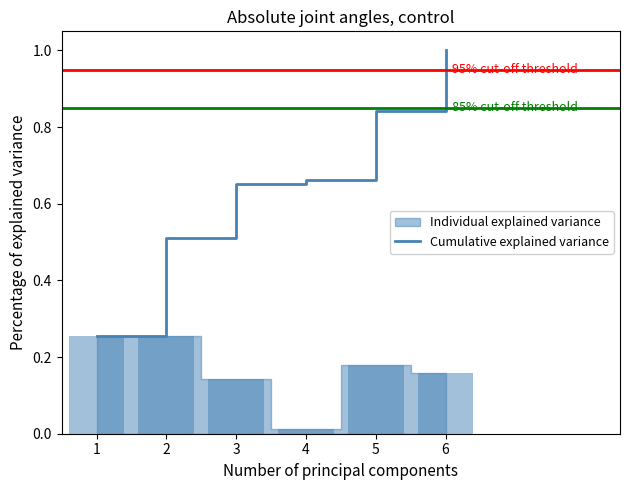

What is the highest value of the Cumulative explained variance series?

1.0